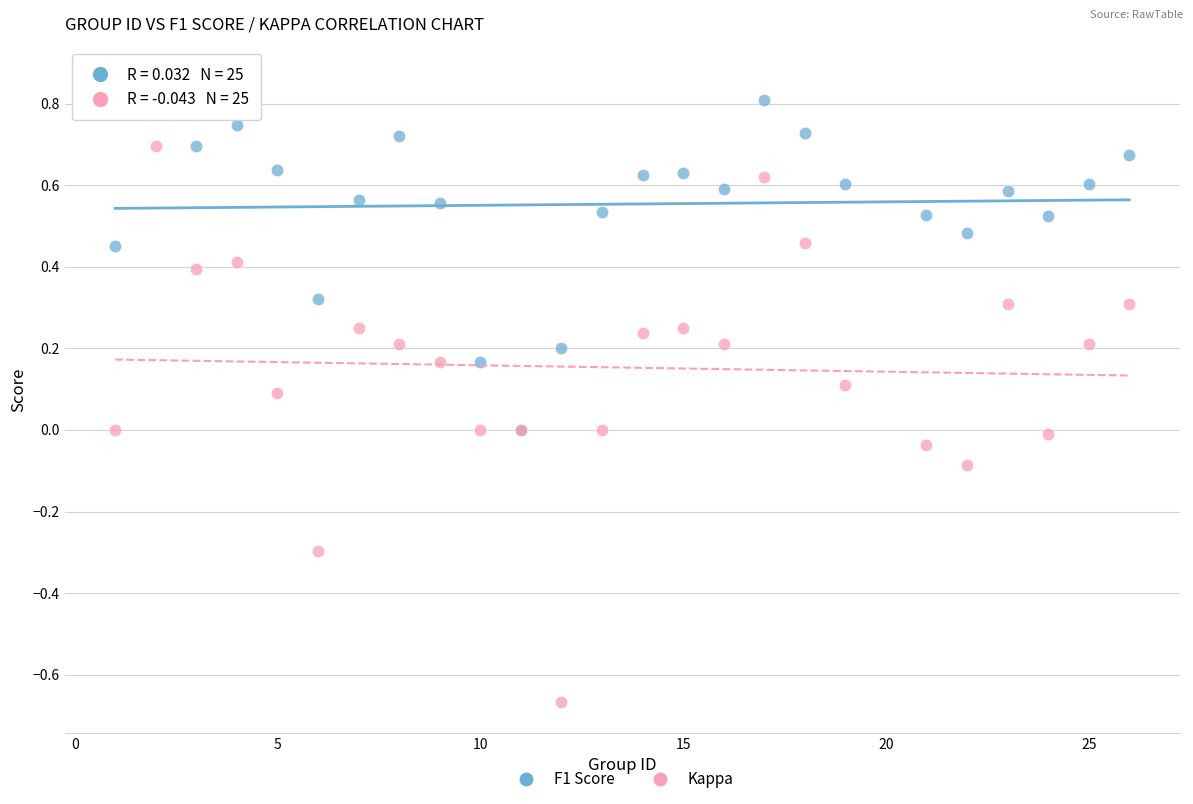

Which series contains the highest Y value?

F1 Score